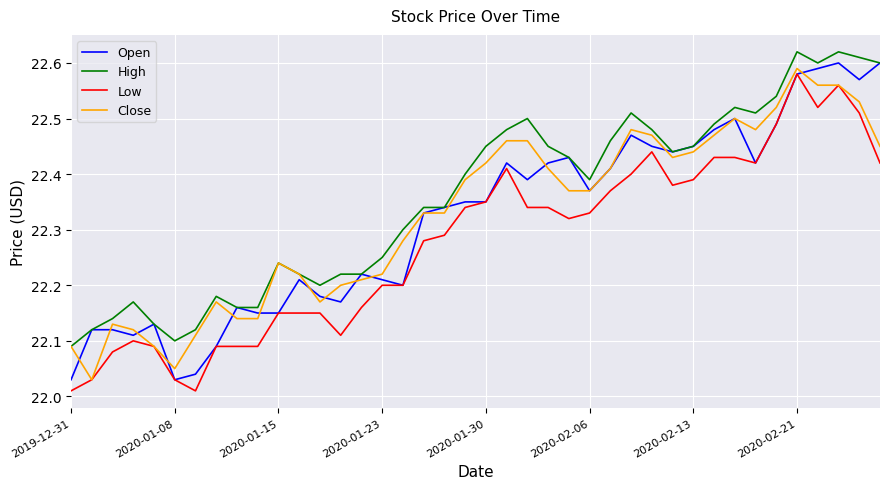

True or false: Low and High cross at least once.

False